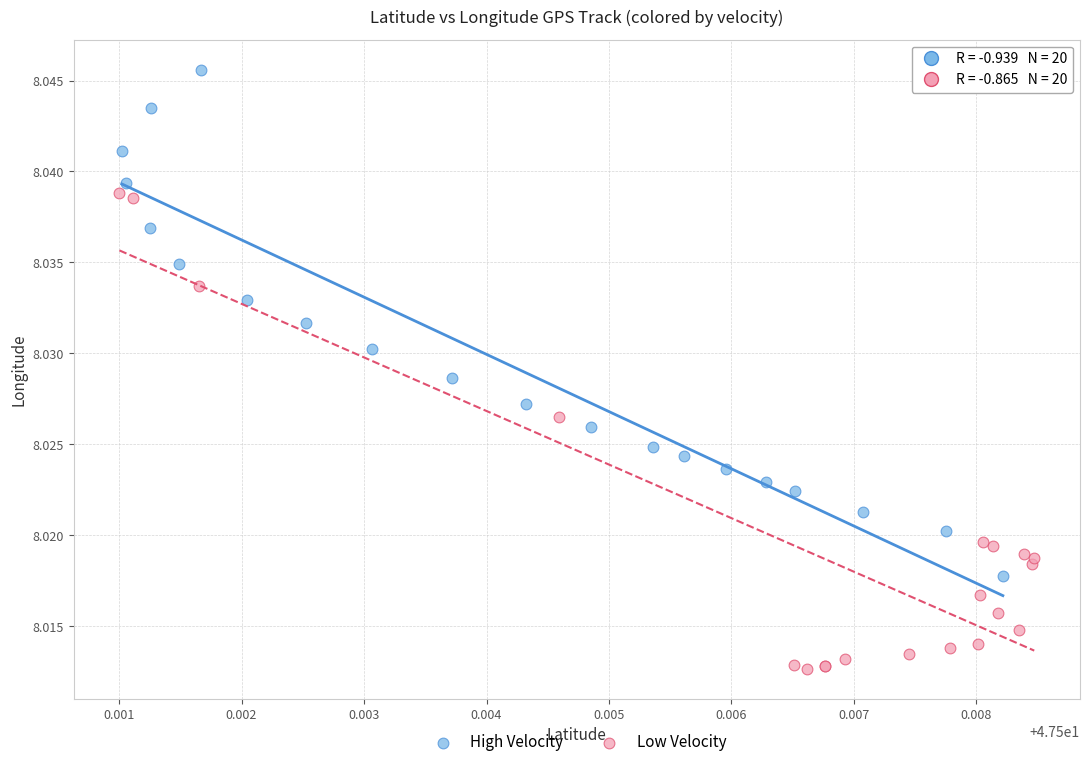

Which series reaches the minimum Y coordinate?

Low Velocity